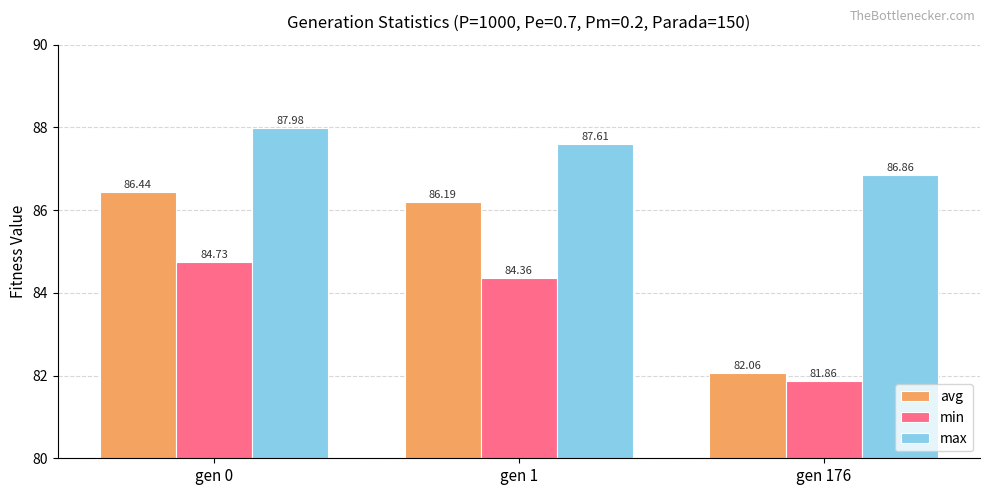

The value of max at gen 1 is 87.6. True or false?

True